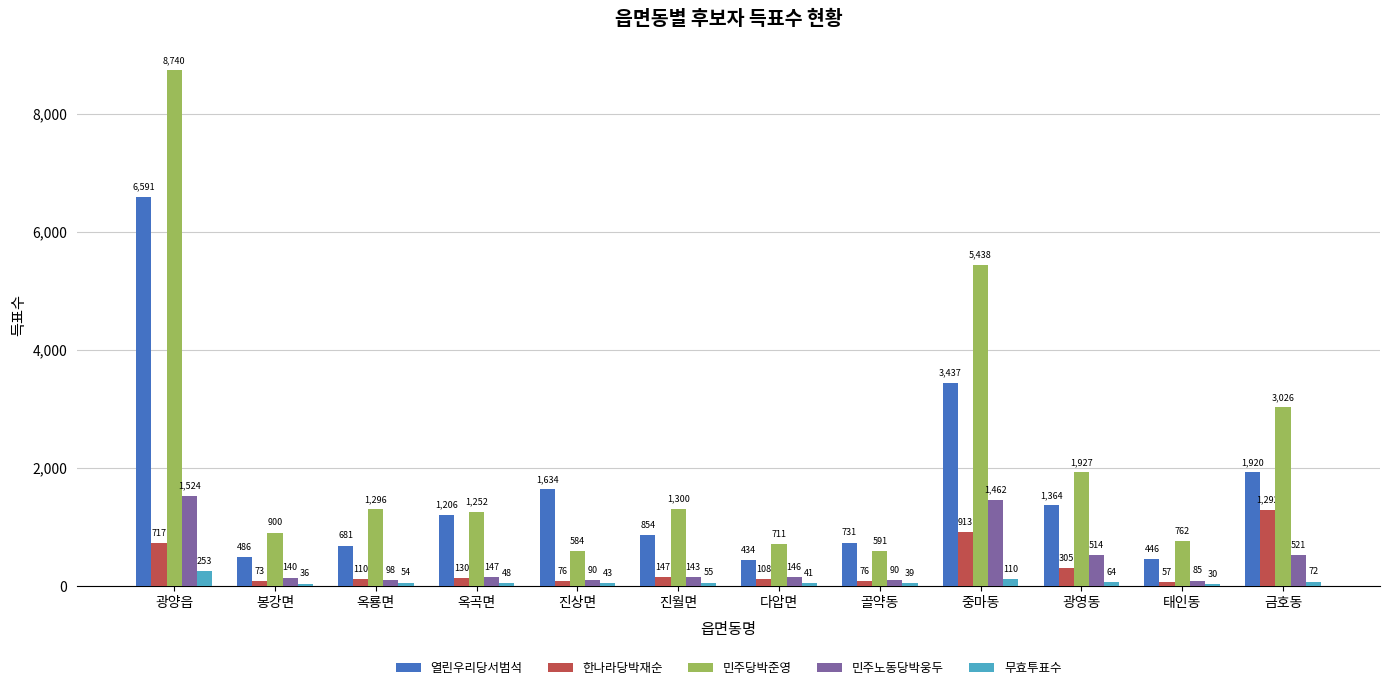

At 옥룡면, list the series in order from smallest to largest.

무효투표수, 민주노동당박웅두, 한나라당박재순, 열린우리당서범석, 민주당박준영